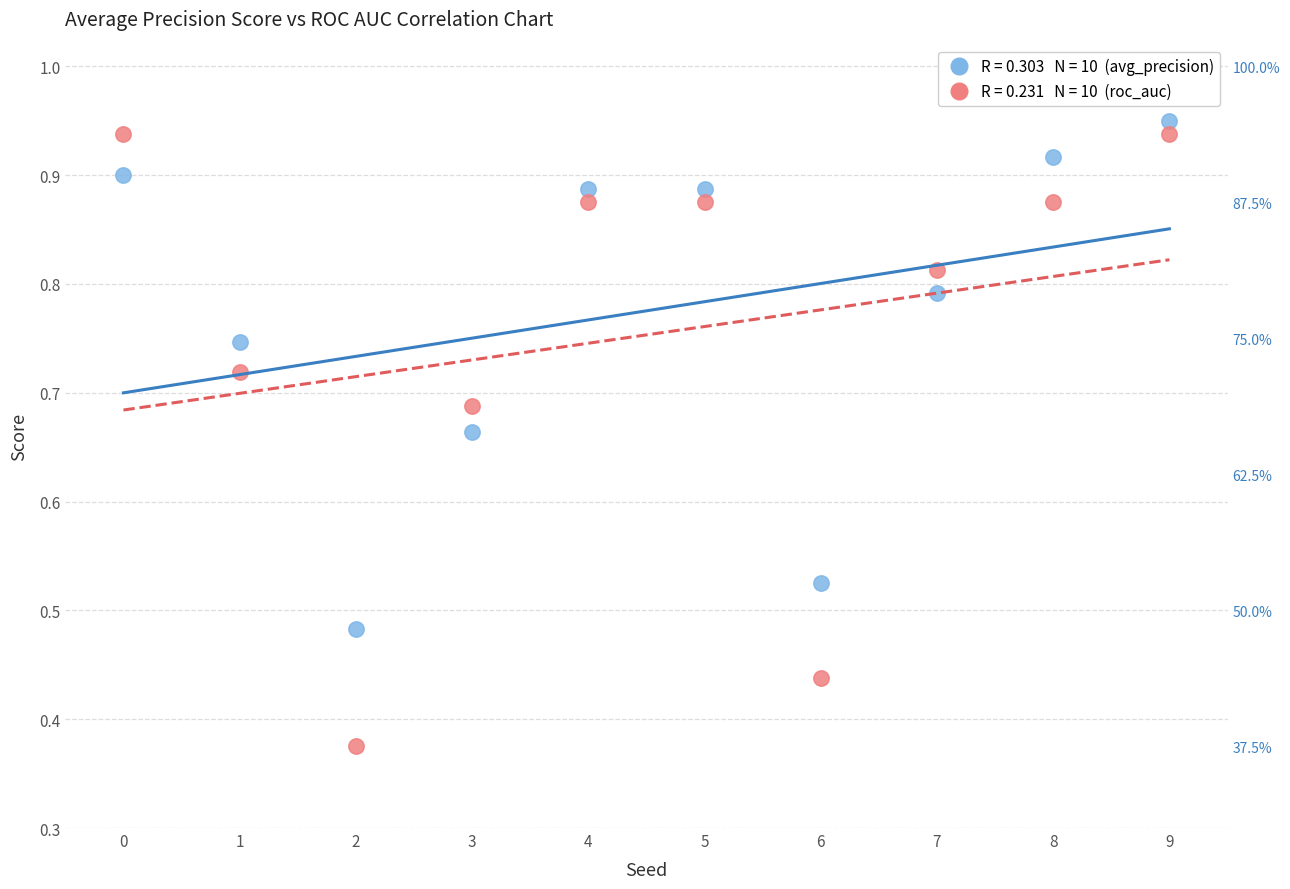

Across all data points, what is the range of Y values (max minus min)?

0.6